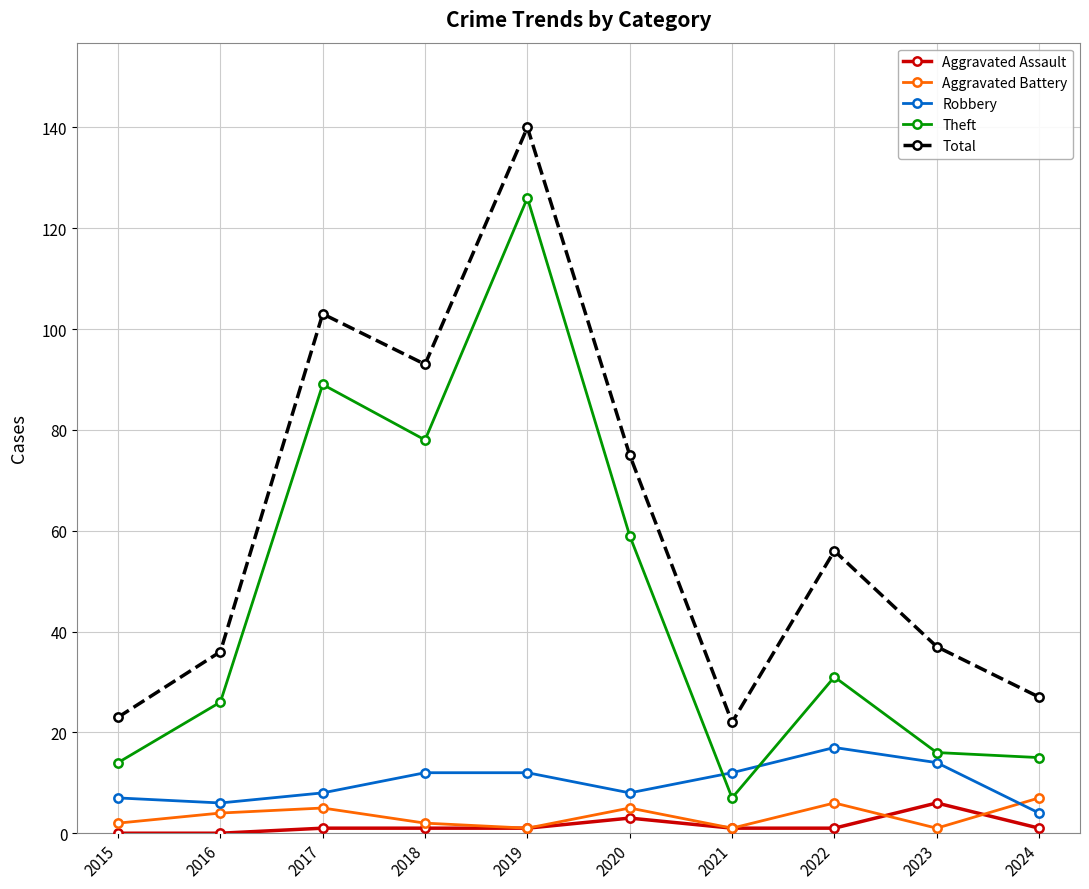

How many interior local peaks does the Theft series have?

3